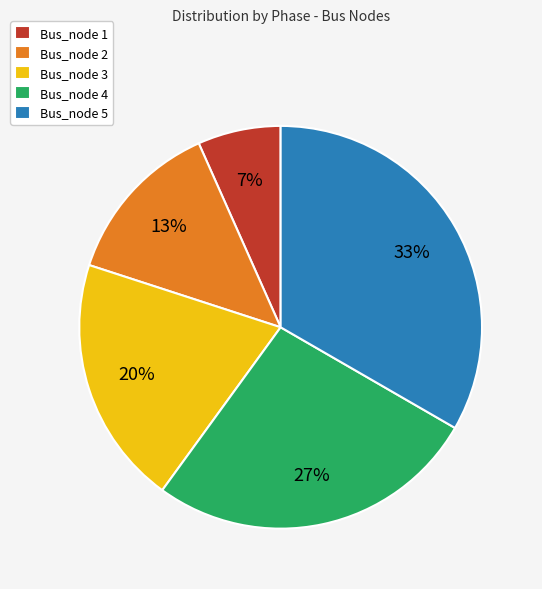

Is Bus_node 5 the majority of the pie?

No